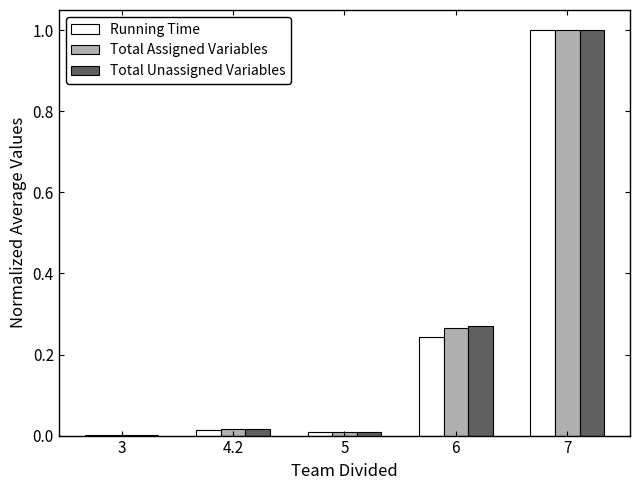

At which label does Total Unassigned Variables reach its peak?

7